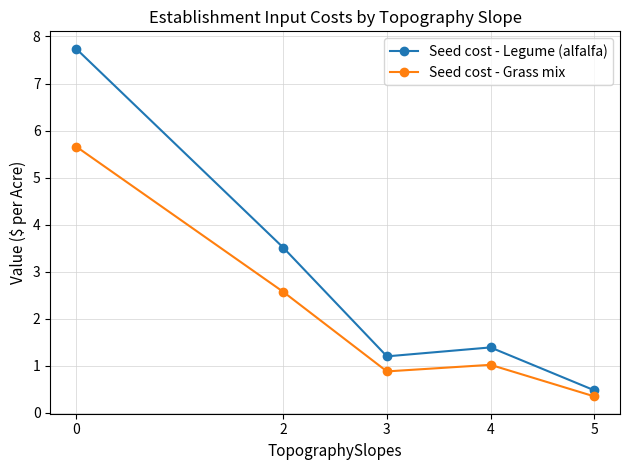

What is the difference between the maximum and minimum values in the Seed cost - Grass mix series?

5.3